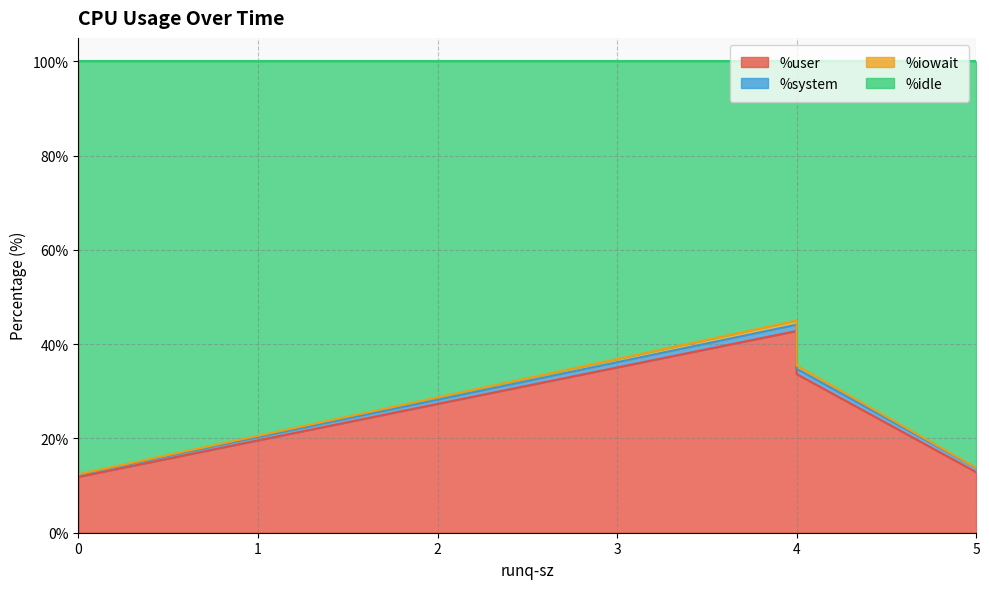

What is the difference between the highest and lowest values at 5?

86.2